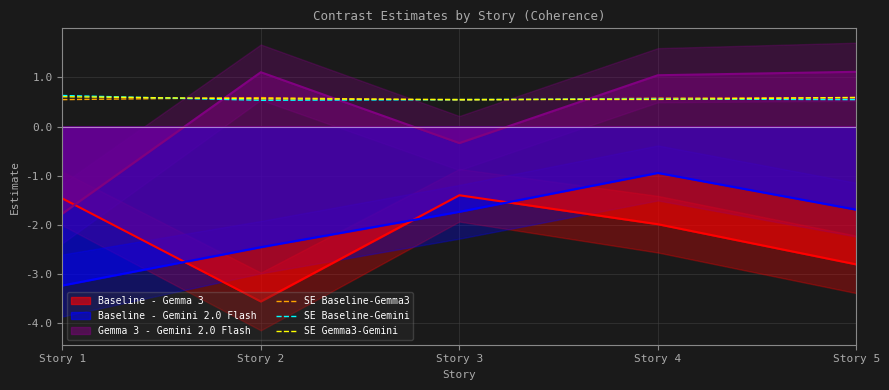

Rank the categories by SE Baseline-Gemini value from lowest to highest.

Story 2, Story 3, Story 5, Story 4, Story 1